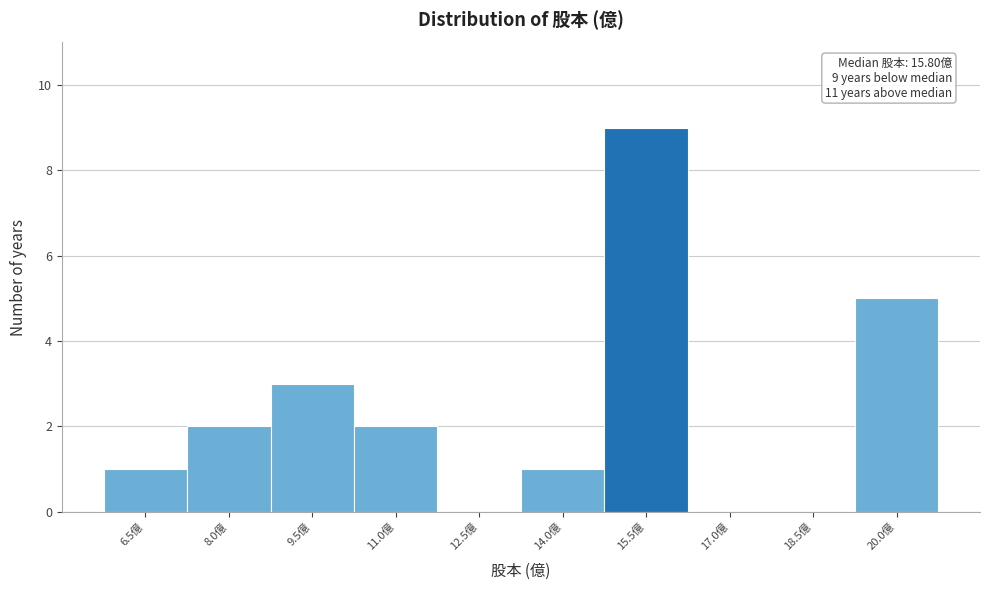

Reading left to right, transcribe all the data shown in this chart.

6.5億=1	8.0億=2	9.5億=3	11.0億=2	12.5億=0	14.0億=1	15.5億=9	17.0億=0	18.5億=0	20.0億=5